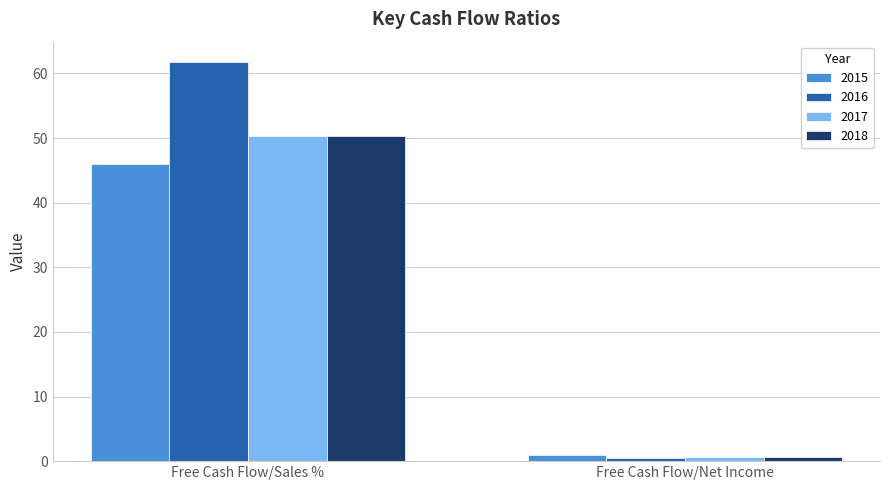

At which label does 2017 reach its peak?

Free Cash Flow/Sales %